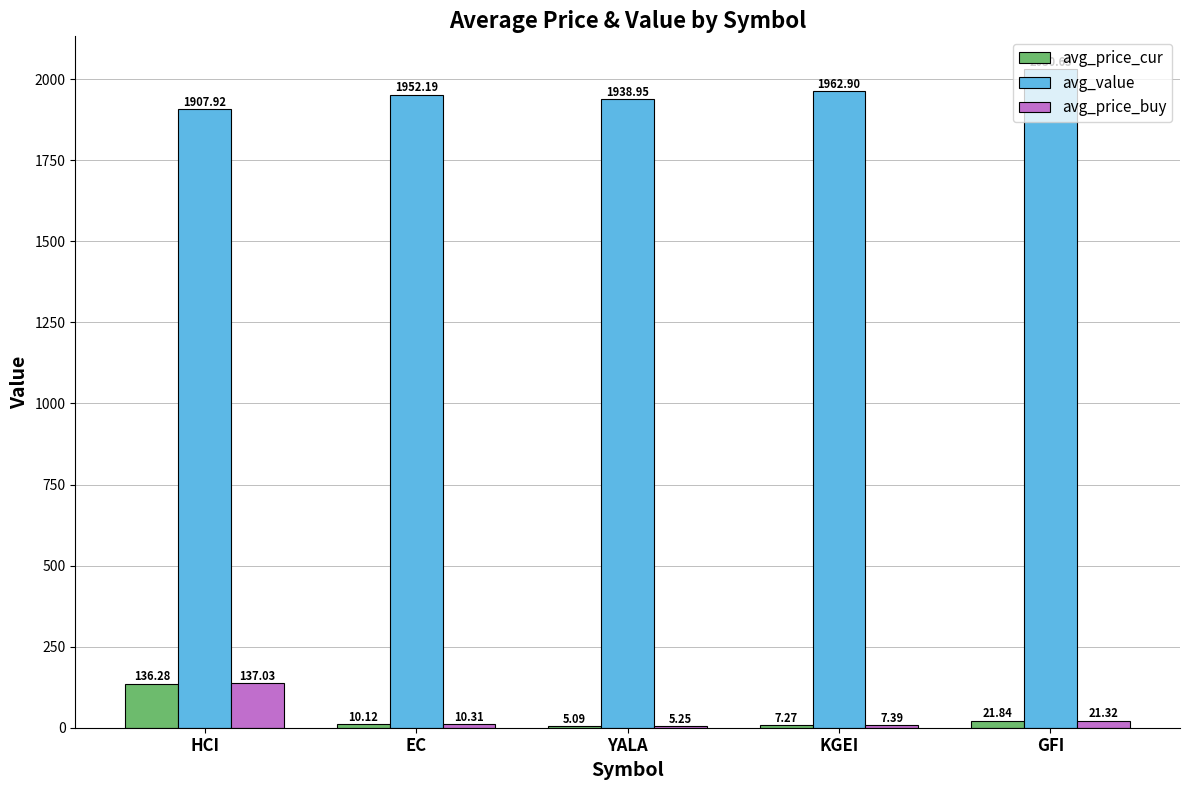

Between EC and YALA, which series saw the biggest shift?

avg_value